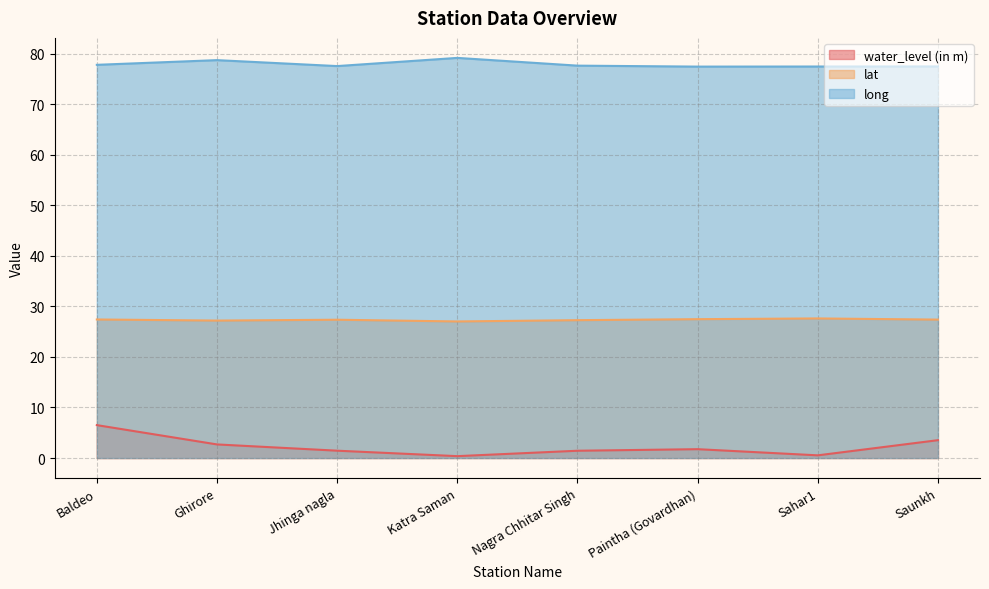

At which category is the sum across all series the highest?

Baldeo